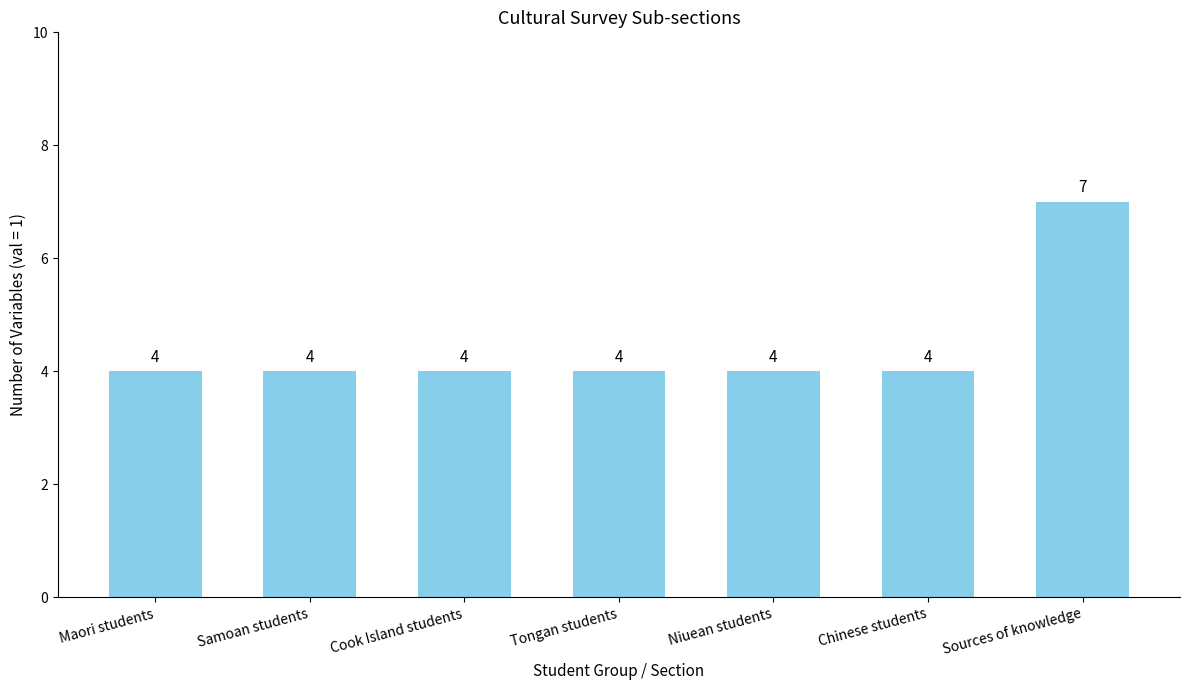

Does the chart contain stacked bars?

No